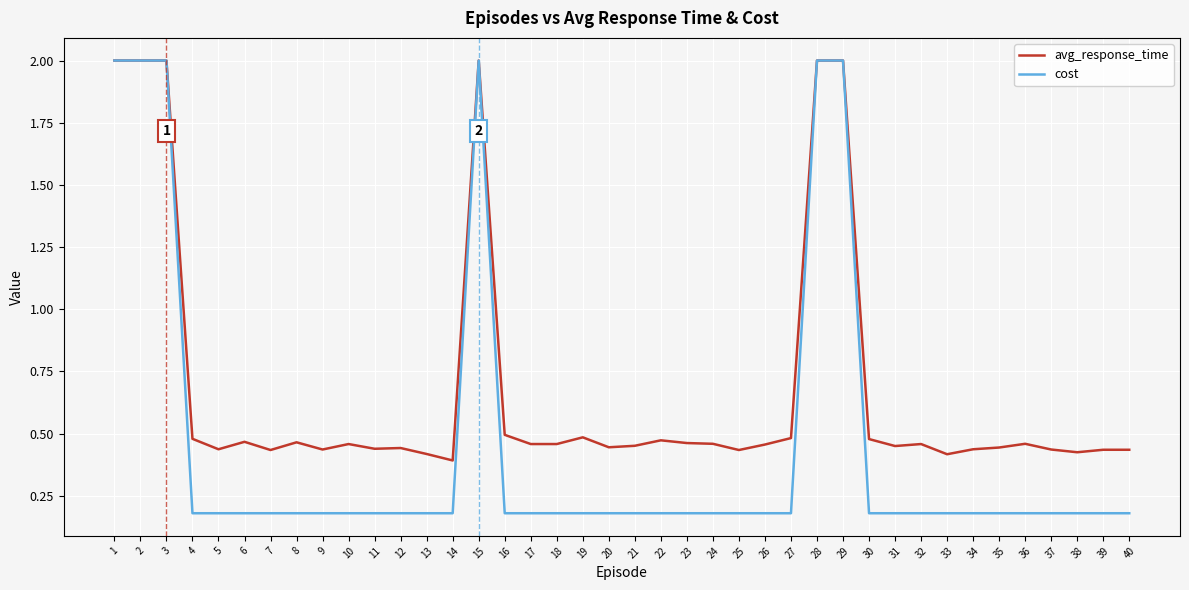

Which series has the largest total across all categories?

avg_response_time